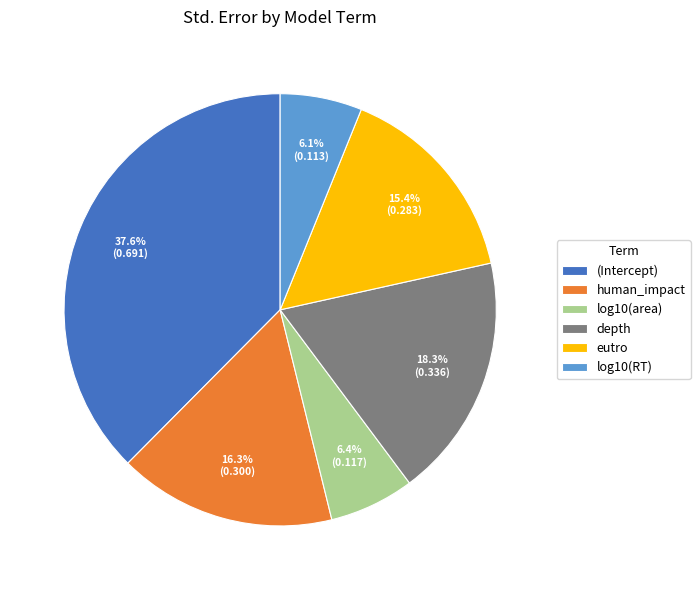

Count the number of slices in the pie.

6